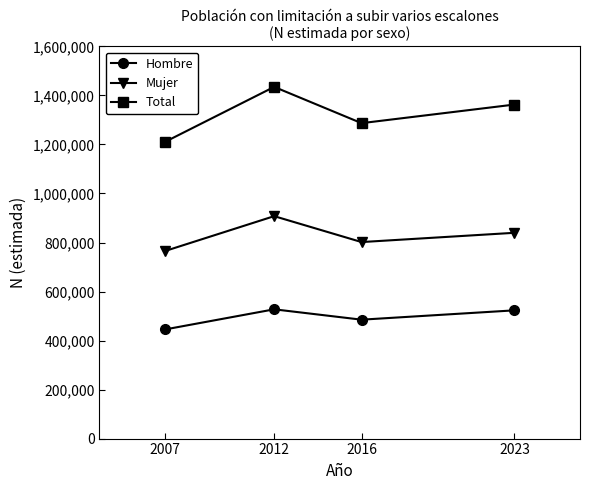

What is the value of the Mujer point at the 4th from the left?

839612